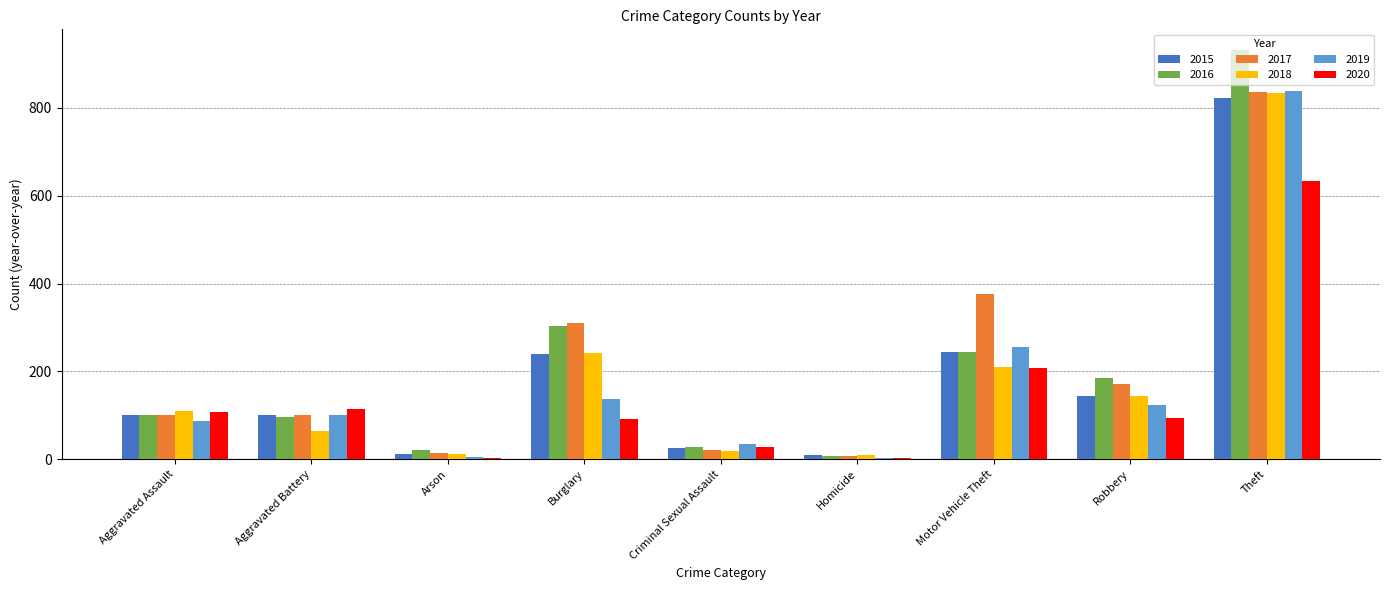

What is the spread (max minus min) of values at Aggravated Battery?

51